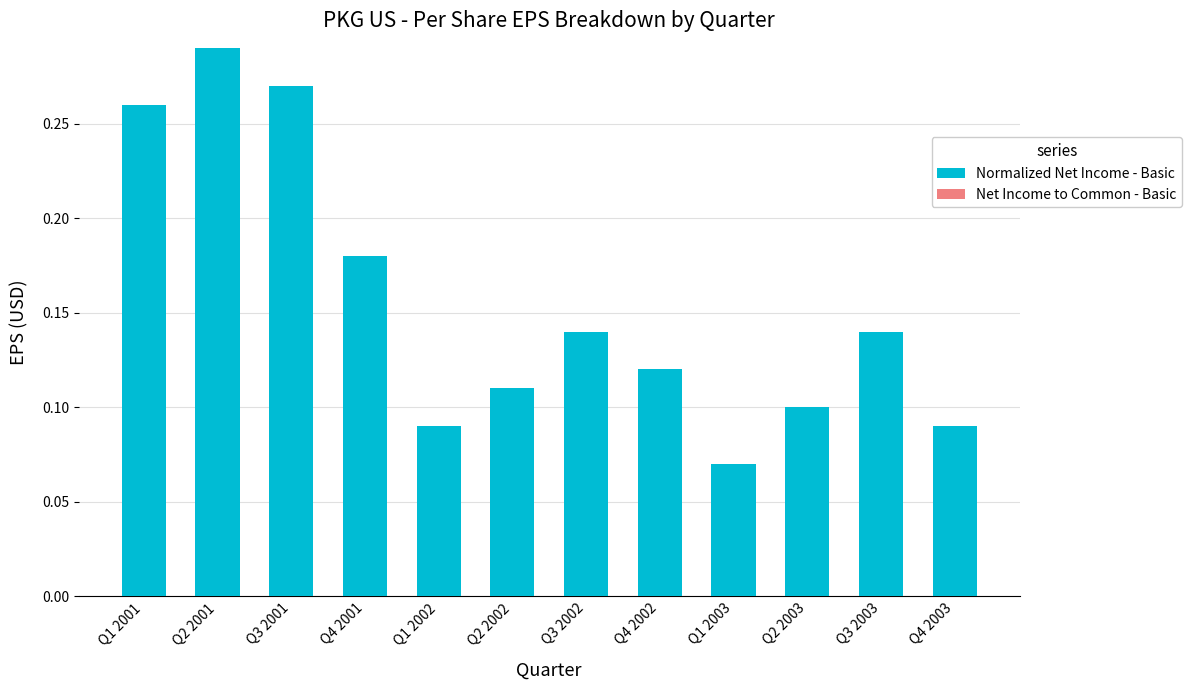

What is the sum of all values?

1.9